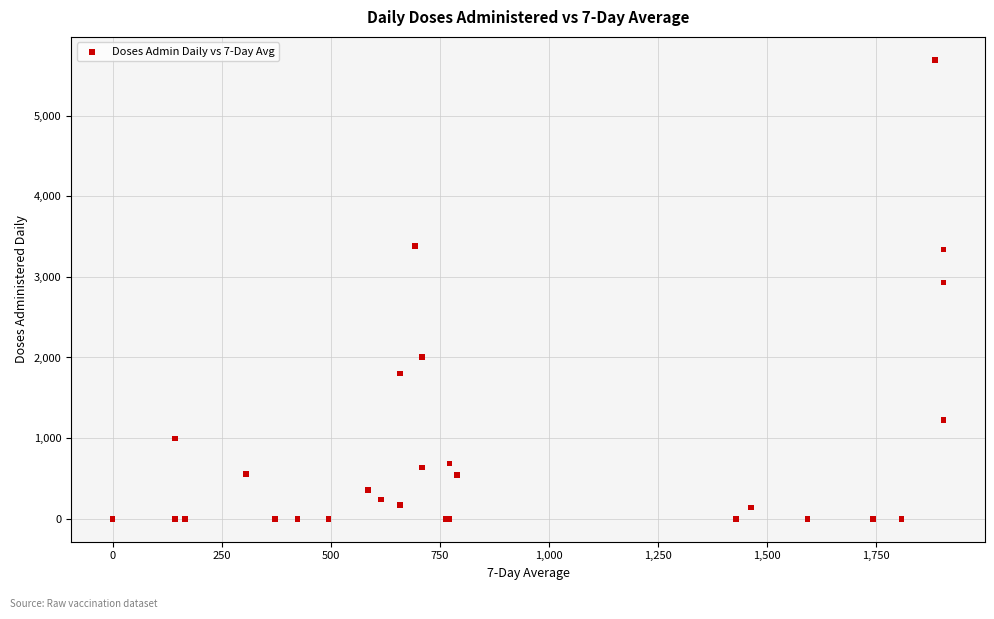

What Y value in the scatter plot is closest to 2846?

2930